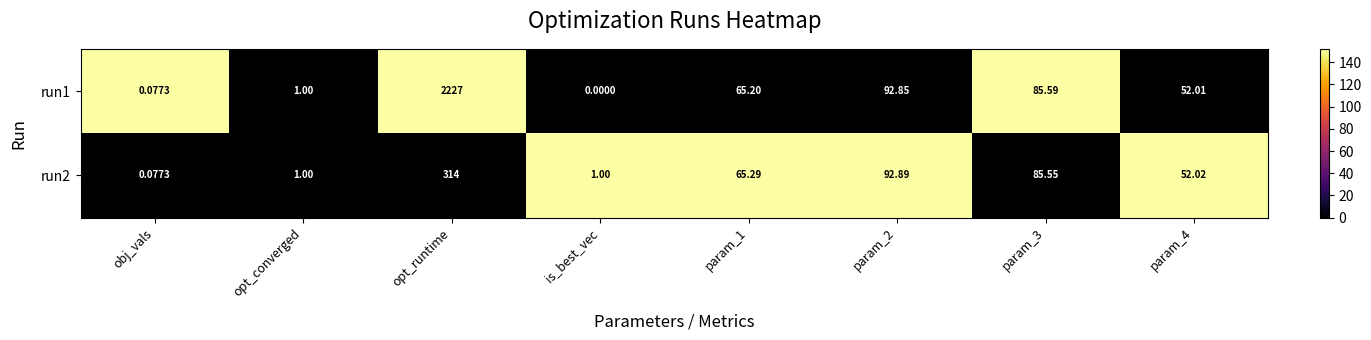

Is the value of run2 at param_3 greater than the value of run1 at is_best_vec?

Yes